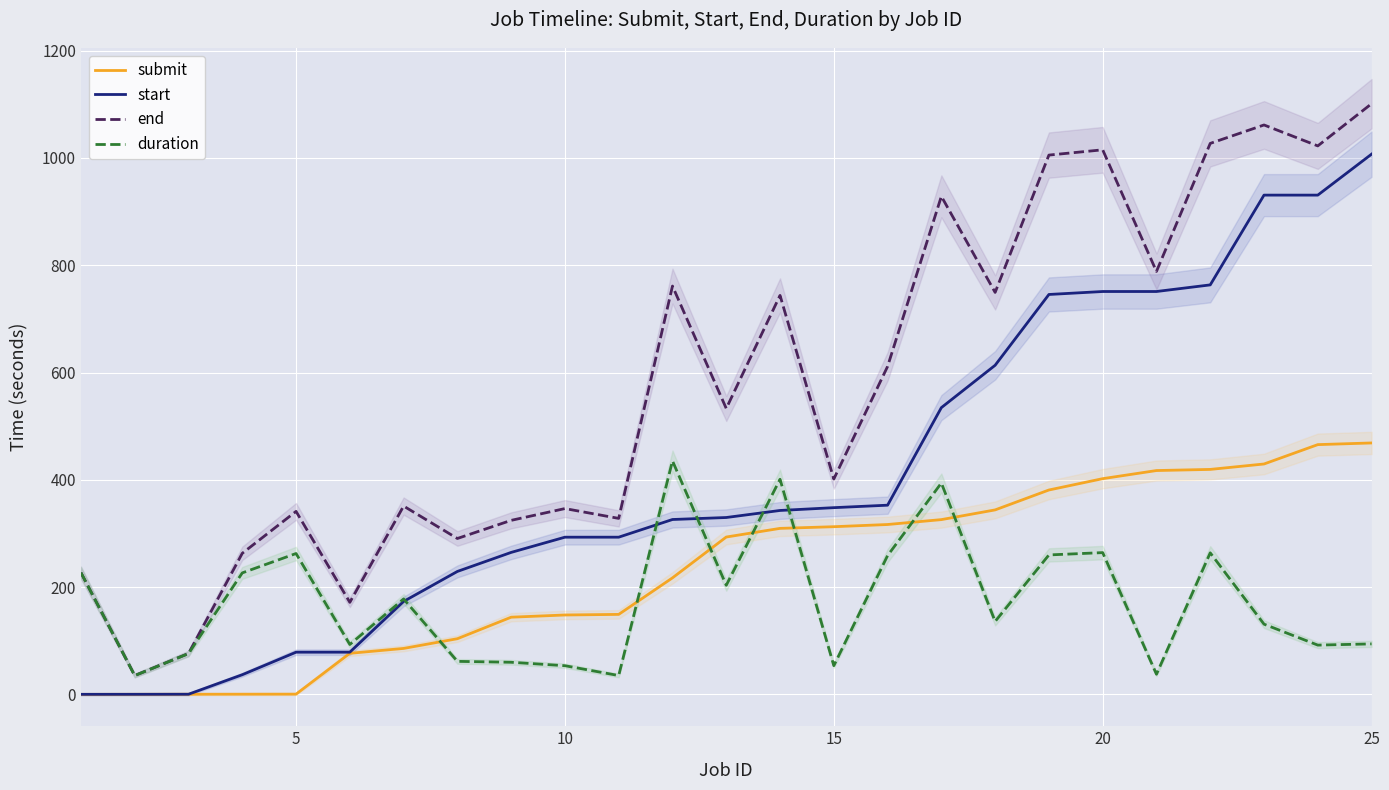

What is the average value of the end series?

580.2